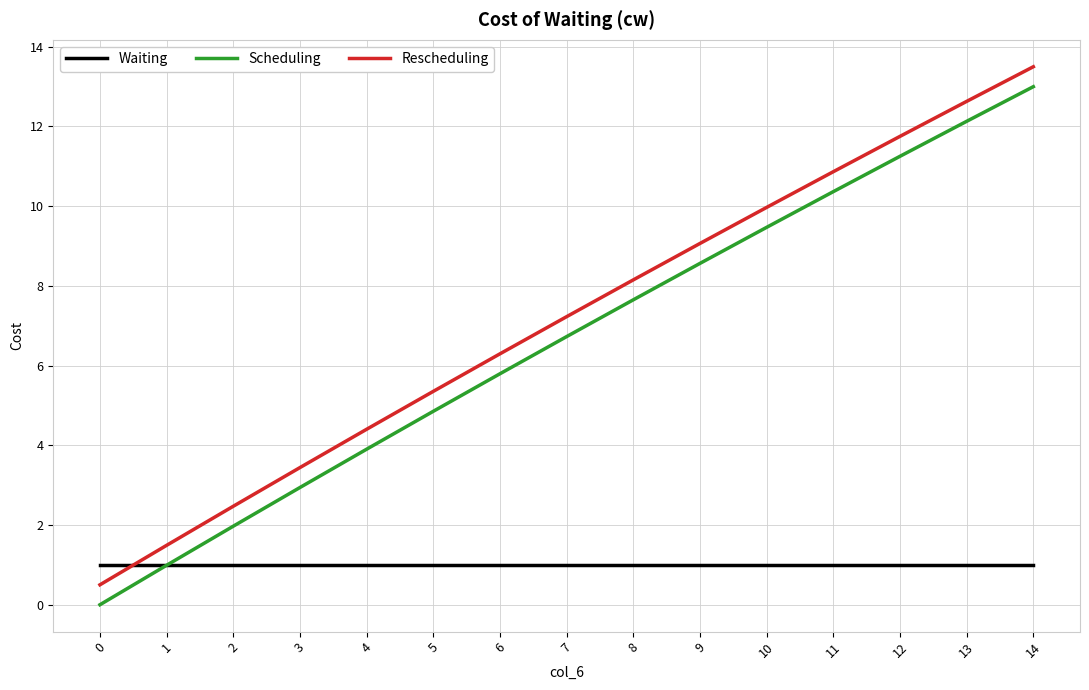

Which series has the largest total across all categories?

Rescheduling